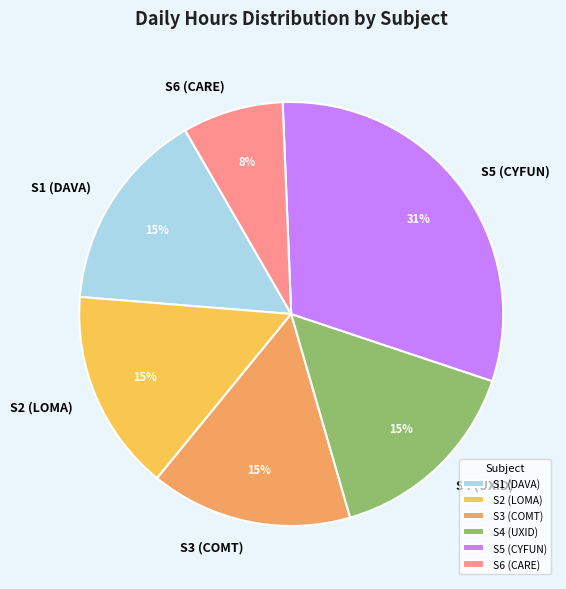

What percentage is the S5 (CYFUN) slice, to the nearest percent?

31%